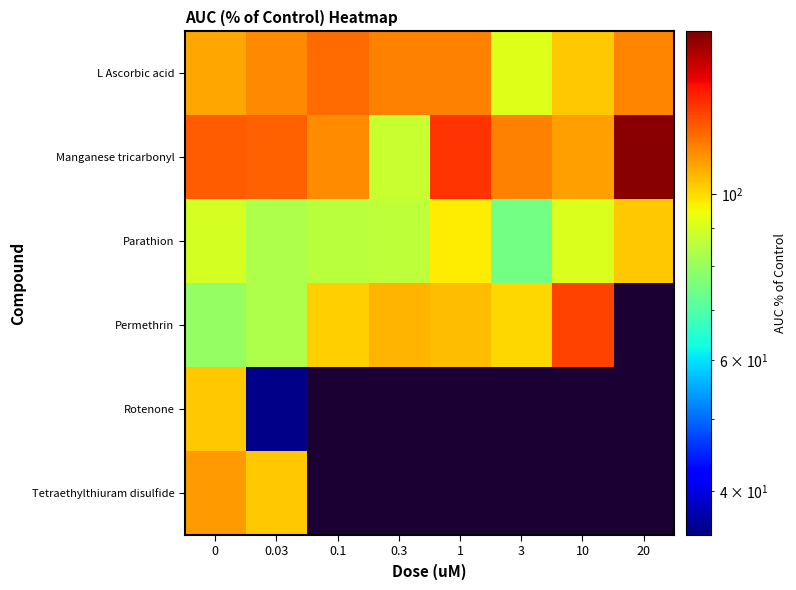

At how many categories does at least one series exceed 147?

1